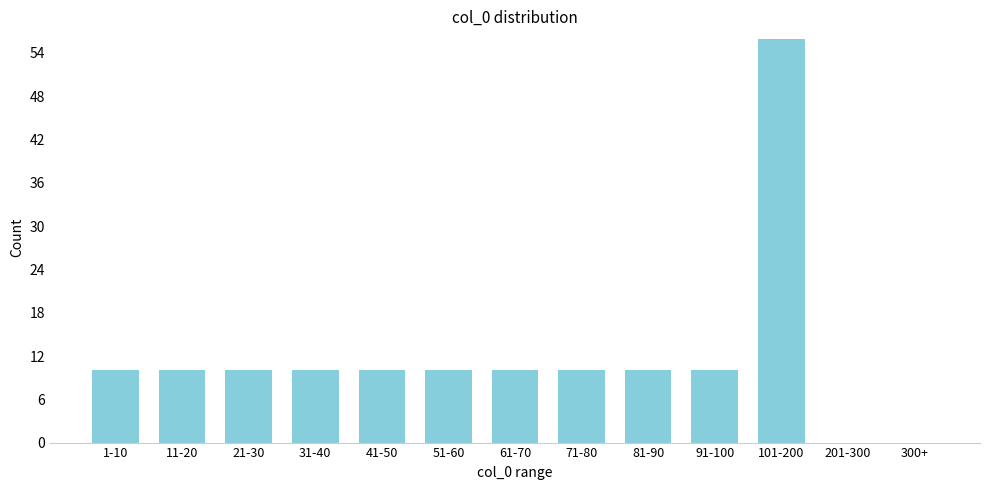

Reading right to left, extract all data points from this chart.

300+=0	201-300=0	101-200=56	91-100=10	81-90=10	71-80=10	61-70=10	51-60=10	41-50=10	31-40=10	21-30=10	11-20=10	1-10=10